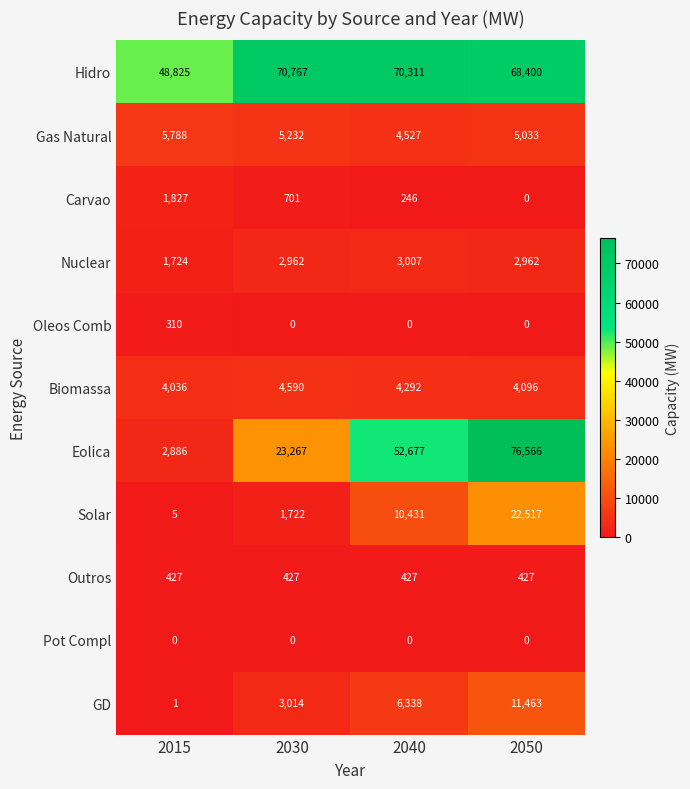

The Nuclear series shows 2494 at 2015. True or false?

False